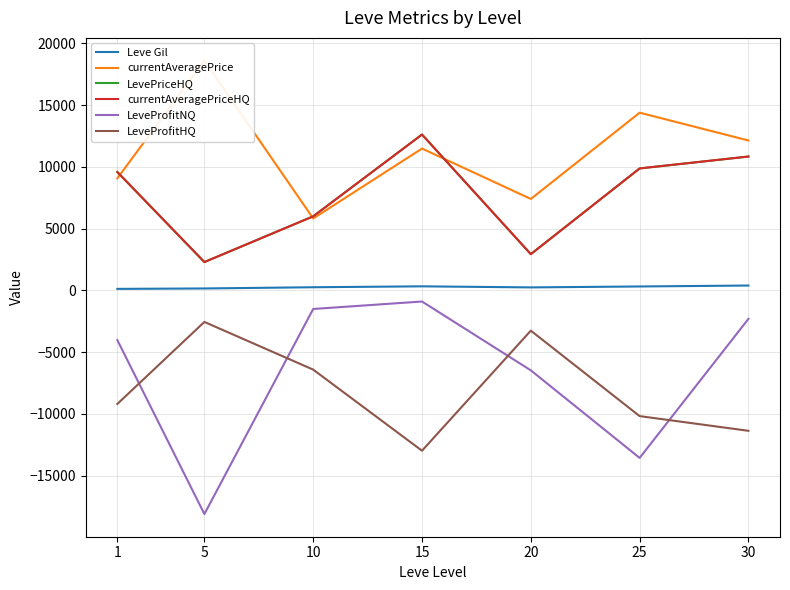

True or false: currentAveragePriceHQ and LeveProfitHQ intersect in this chart.

False